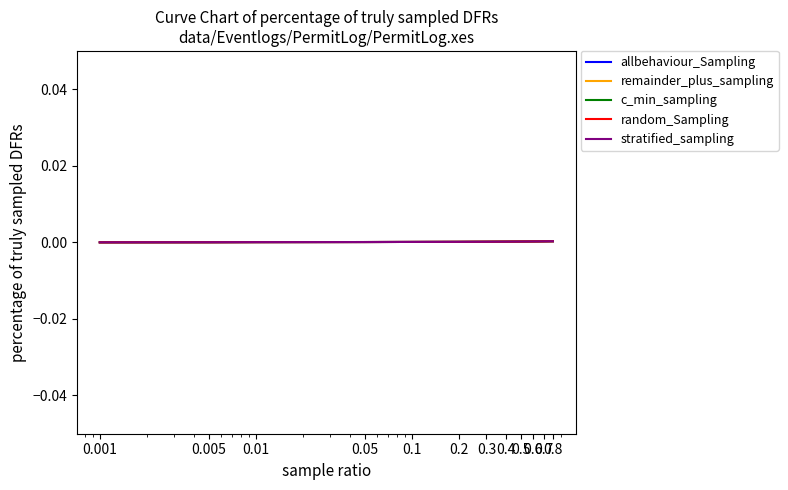

Does the chart have visible grid lines?

No